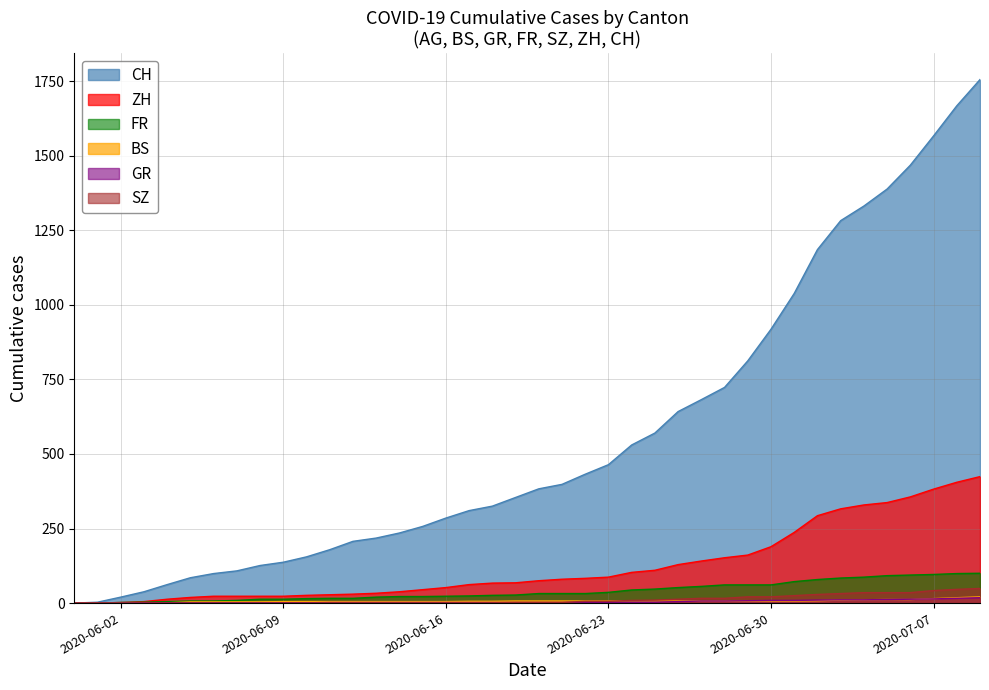

The value of FR at 2020-06-02 is 2. True or false?

True